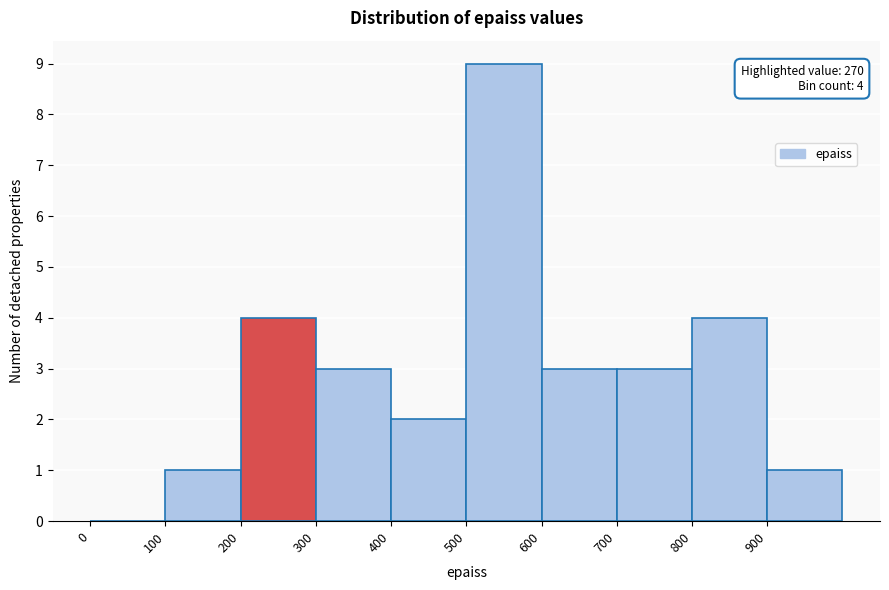

Which range on the x-axis has the tallest bar?

500 to 600